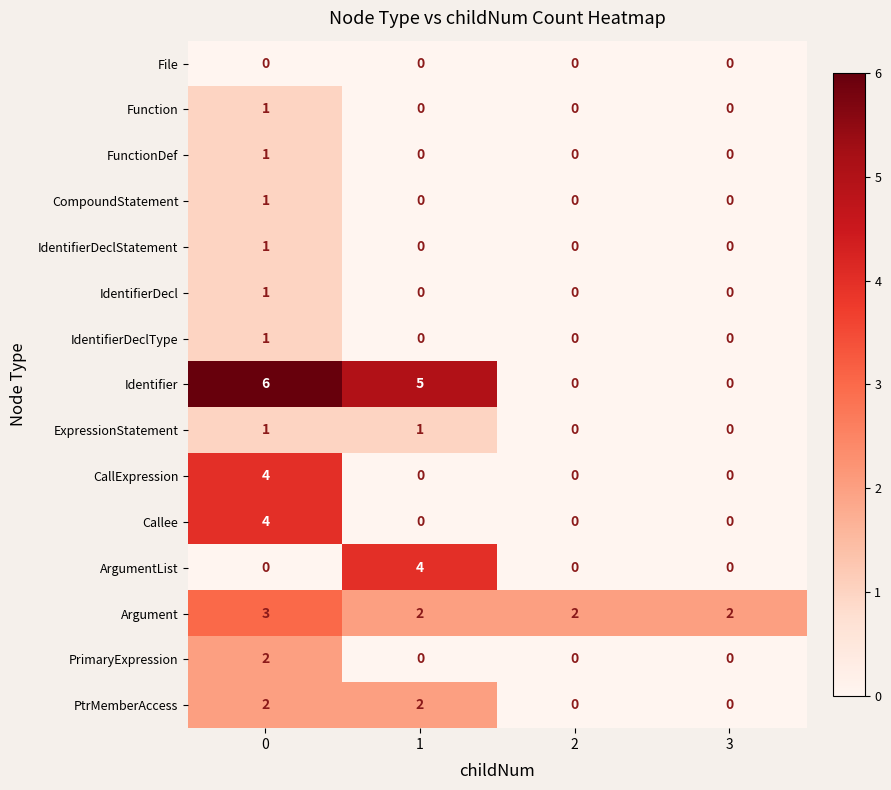

True or false: Argument has a value of 2 at 3.

True